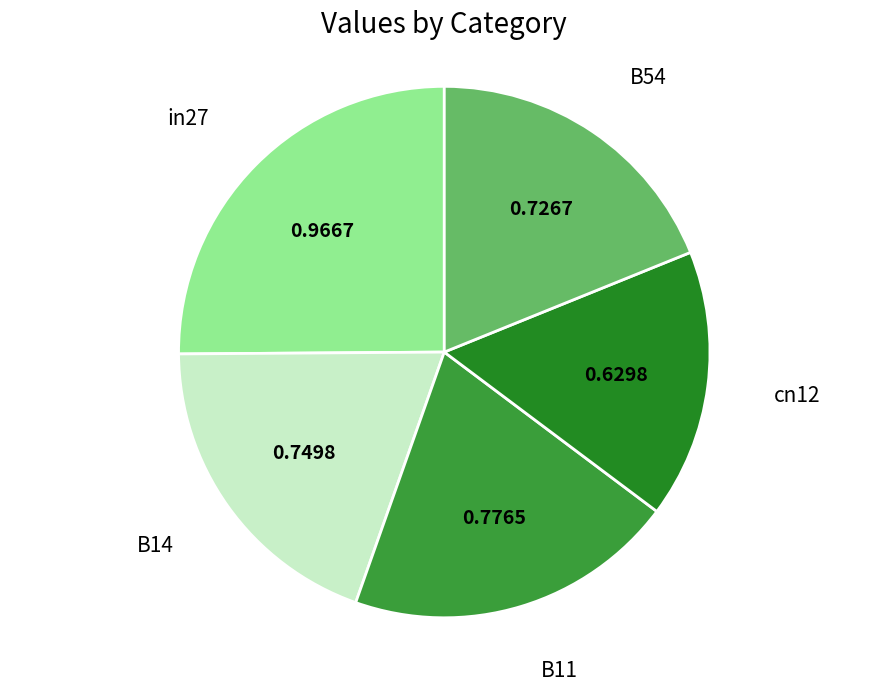

Rank the categories by value from highest to lowest.

in27, B11, B14, B54, cn12